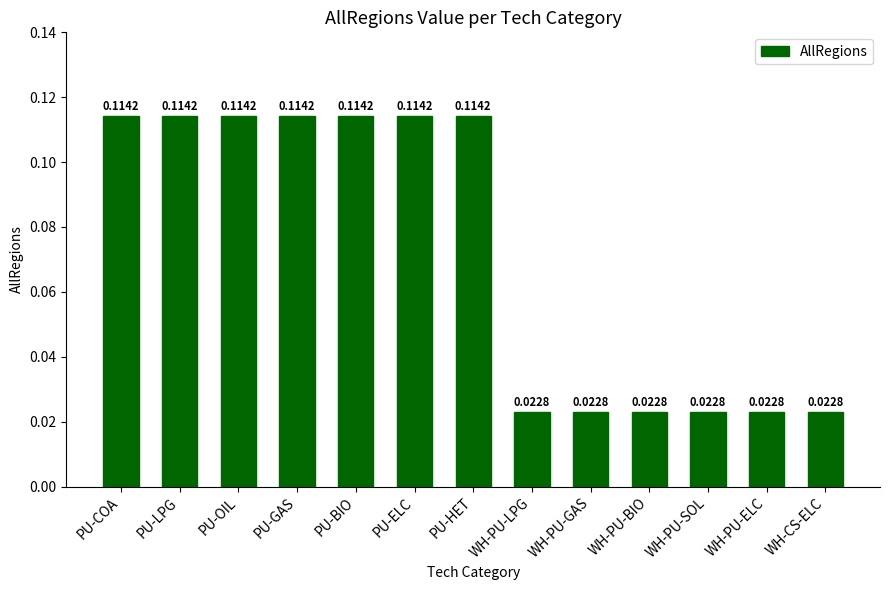

What is the sum of all values?

0.9